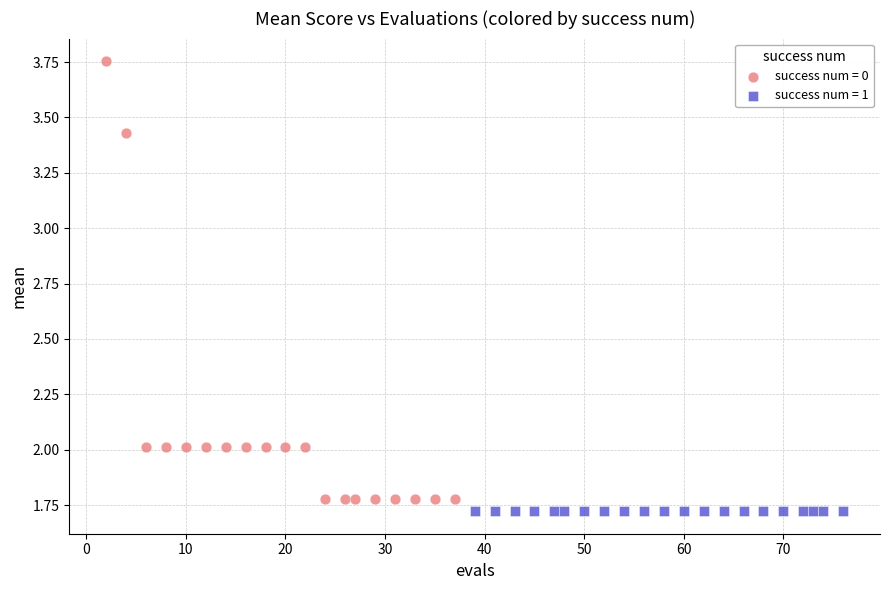

Which series contains the highest Y value?

success num = 0